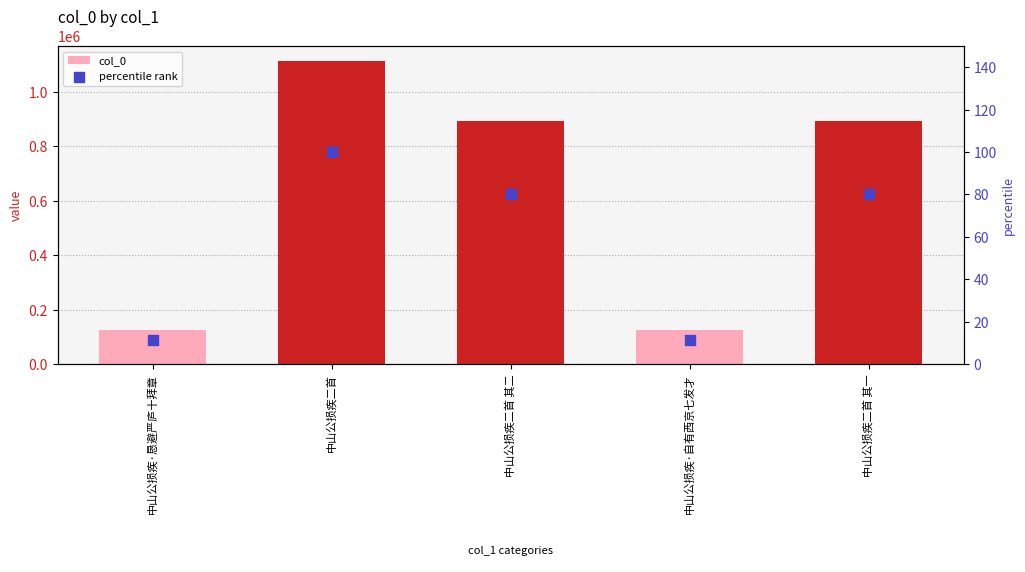

Which series contains the highest Y value?

col_0